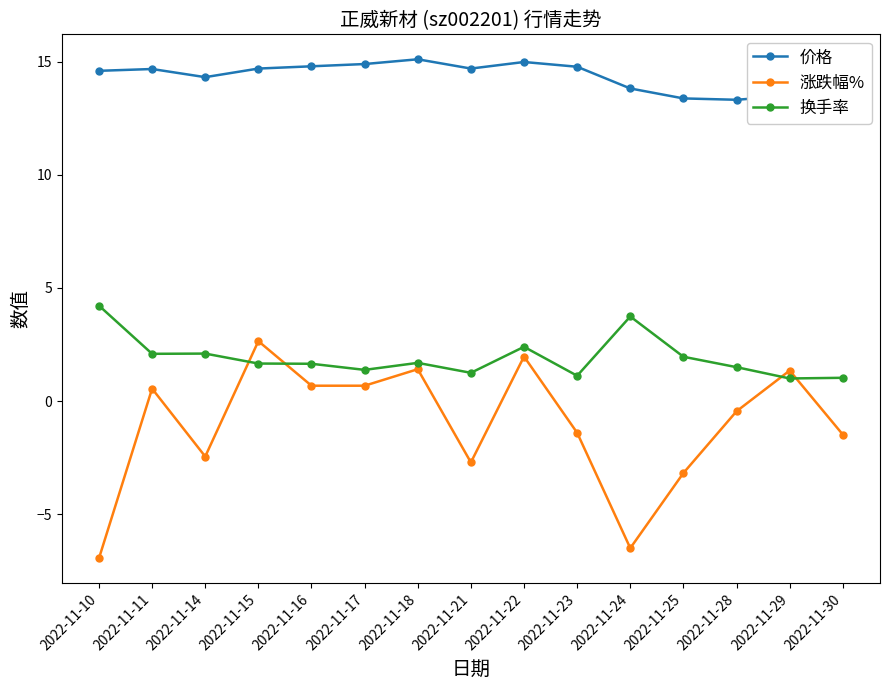

True or false: 换手率 and 价格 cross at least once.

False